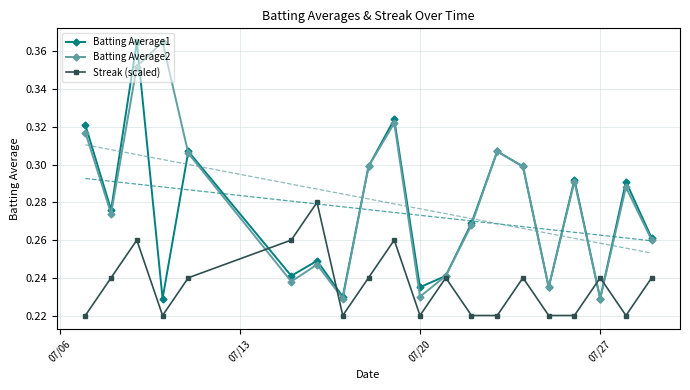

How many Batting Average1 values are between 0 and 1?

20